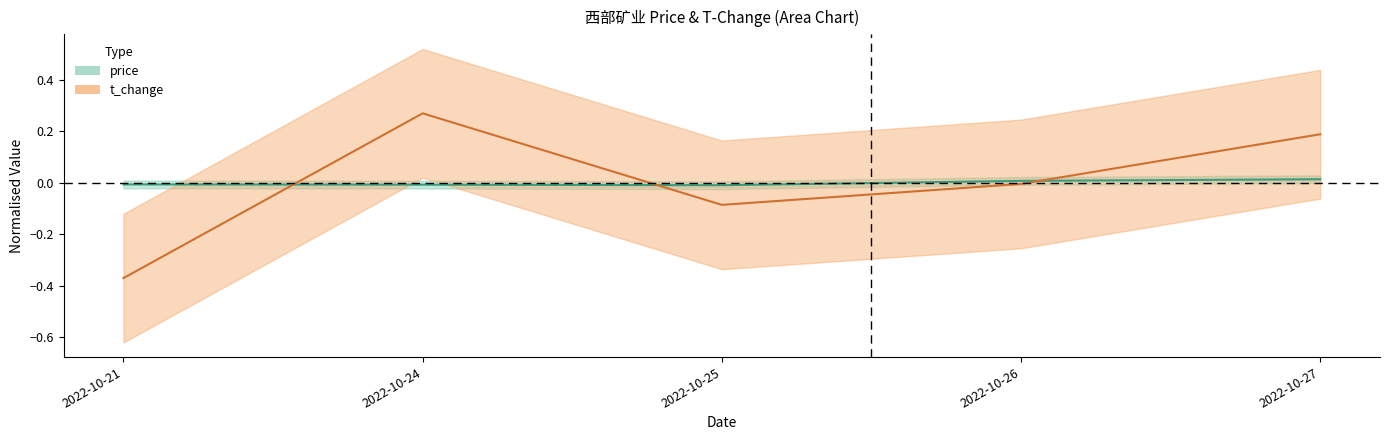

Reading right to left, what are all the values shown in this chart?

price: 0.0	0.0	-0.0	-0.0	-0.0
t_change: 0.2	-0.0	-0.1	0.3	-0.4